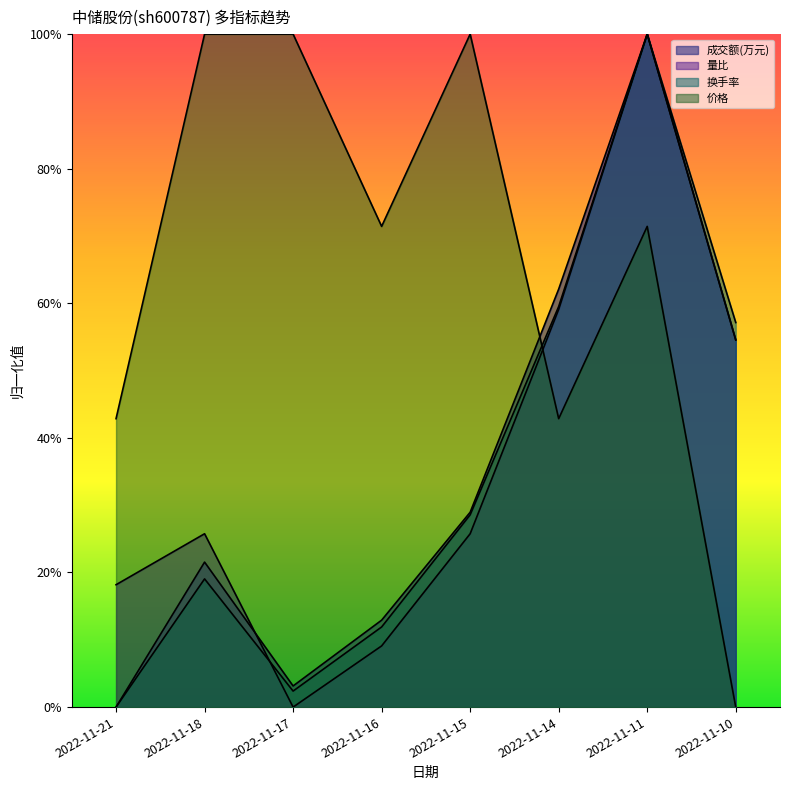

What is the difference between the maximum and minimum values in the 成交额(万元) series?

1.0